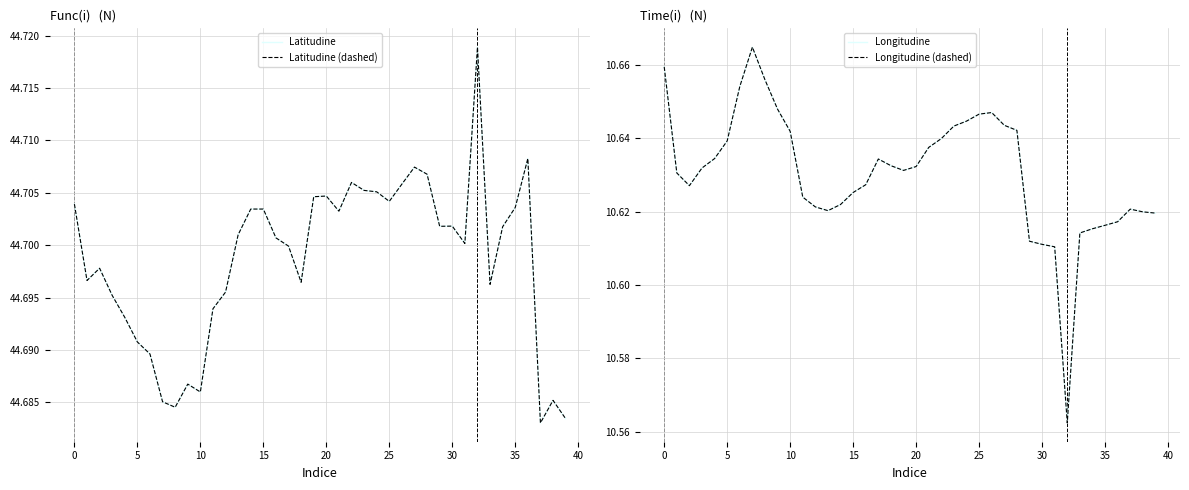

What is the maximum value shown in the chart?

44.7